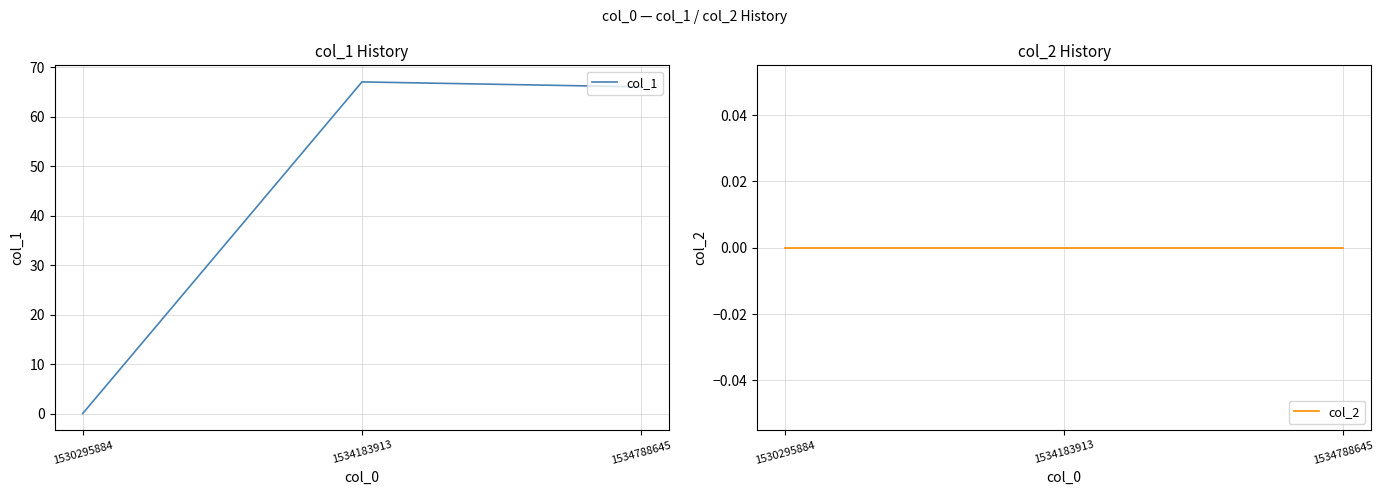

What is the greatest value displayed?

67